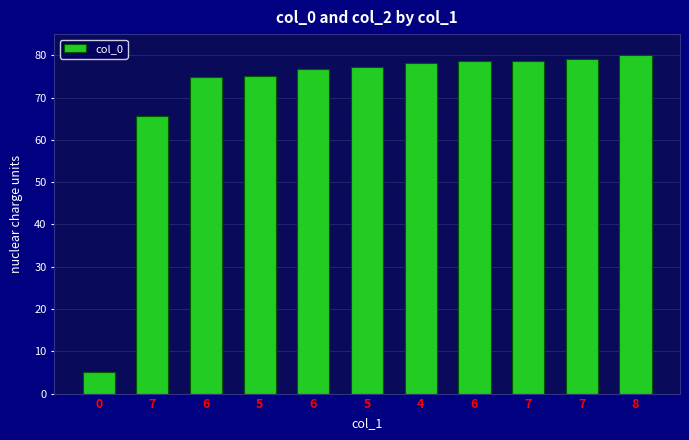

How many bars are there in total?

11